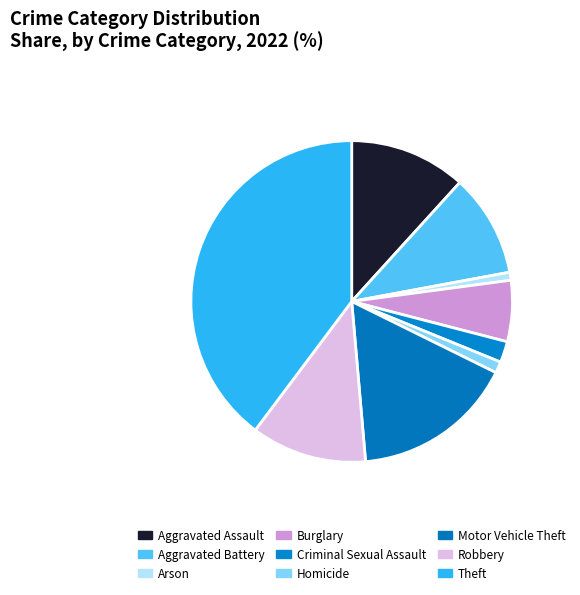

How many slices are in this pie chart?

9